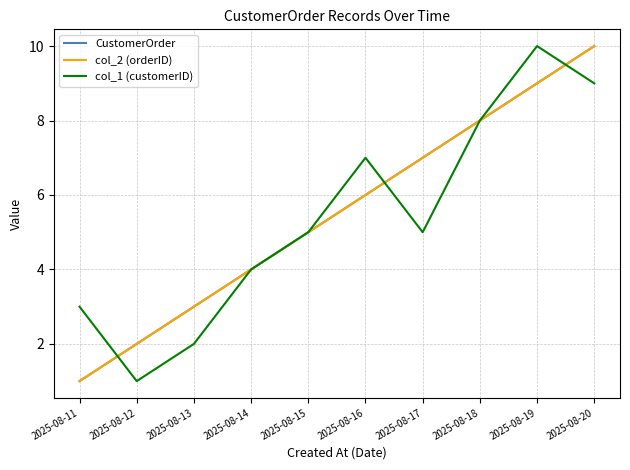

How many CustomerOrder values are between 3 and 8?

6